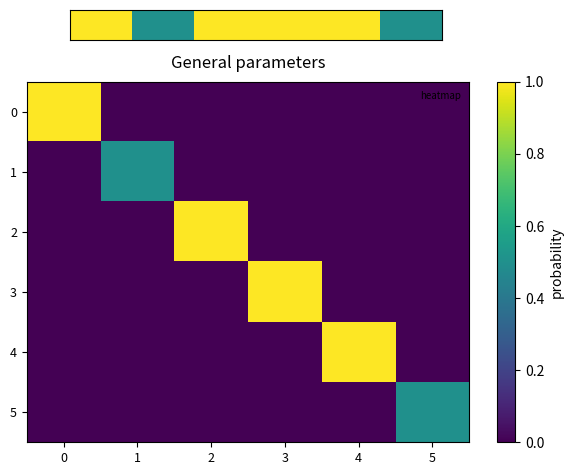

Which series changed the most between 1 and 3?

row_3